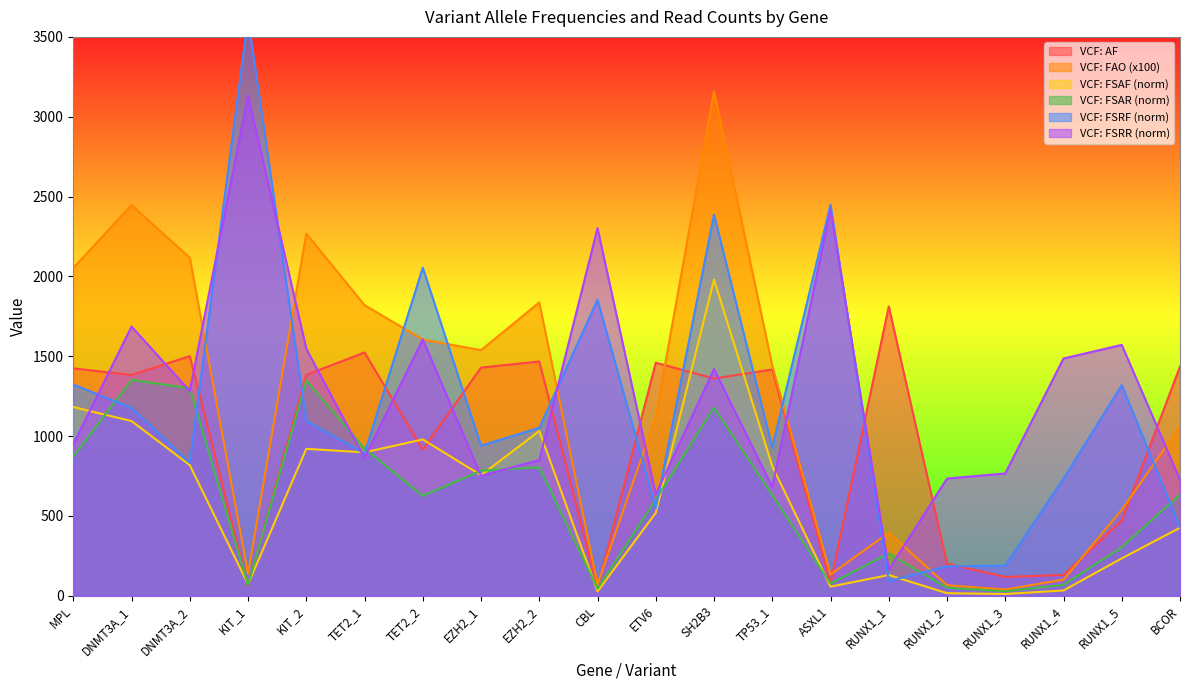

Rank the series at CBL from lowest to highest value.

VCF: FSAF (norm), VCF: FSAR (norm), VCF: AF, VCF: FAO (x100), VCF: FSRF (norm), VCF: FSRR (norm)